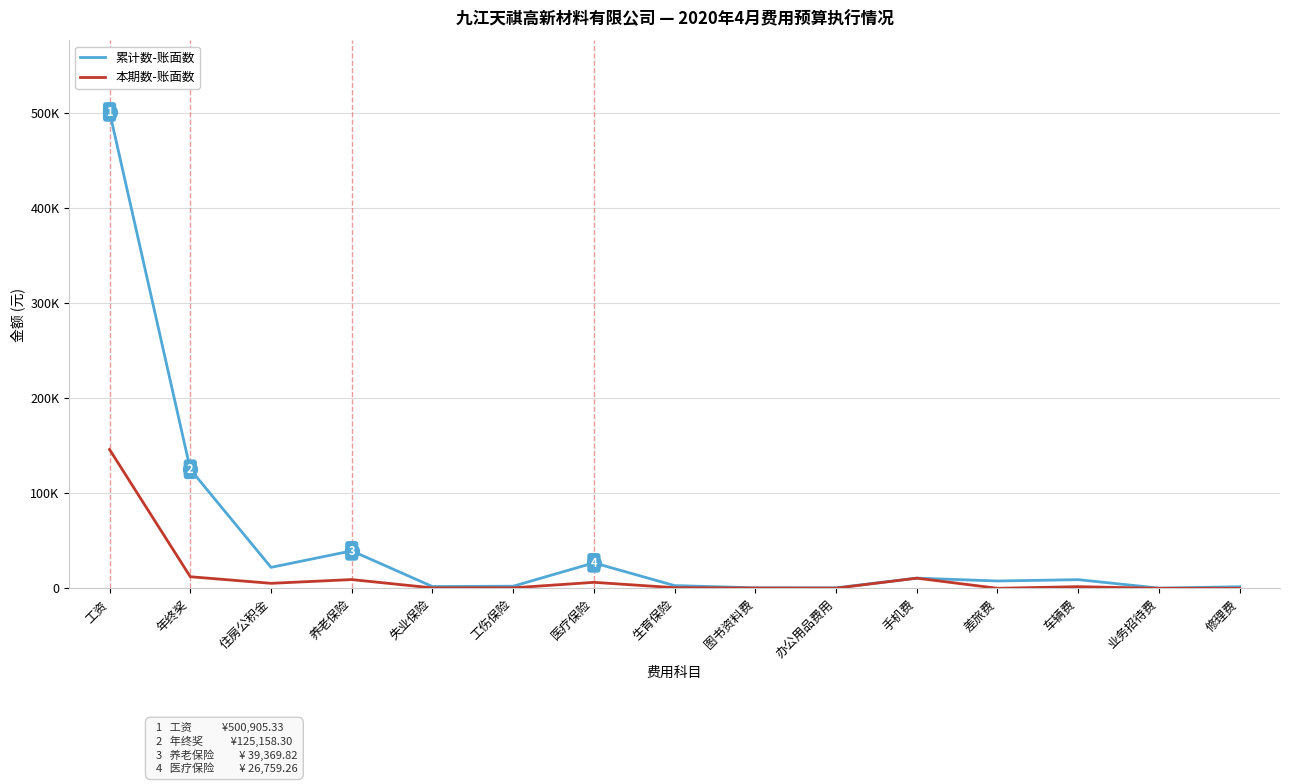

What is the difference between the maximum and minimum values in the 累计数-账面数 series?

500710.9